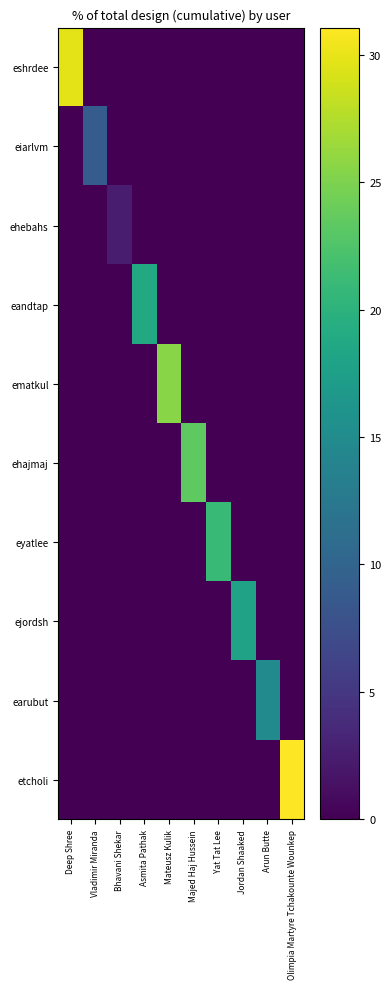

Reading left to right, transcribe all the data shown in this chart.

eshrdee: Deep Shree=29.8	Vladimir Miranda=0.0	Bhavani Shekar=0.0	Asmita Pathak=0.0	Mateusz Kulik=0.0	Majed Haj Hussein=0.0	Yat Tat Lee=0.0	Jordan Shaaked=0.0	Arun Butte=0.0	Olimpia Martyre Tchakounte Wounkep=0.0
eiarlvm: Deep Shree=0.0	Vladimir Miranda=9.0	Bhavani Shekar=0.0	Asmita Pathak=0.0	Mateusz Kulik=0.0	Majed Haj Hussein=0.0	Yat Tat Lee=0.0	Jordan Shaaked=0.0	Arun Butte=0.0	Olimpia Martyre Tchakounte Wounkep=0.0
ehebahs: Deep Shree=0.0	Vladimir Miranda=0.0	Bhavani Shekar=2.5	Asmita Pathak=0.0	Mateusz Kulik=0.0	Majed Haj Hussein=0.0	Yat Tat Lee=0.0	Jordan Shaaked=0.0	Arun Butte=0.0	Olimpia Martyre Tchakounte Wounkep=0.0
eandtap: Deep Shree=0.0	Vladimir Miranda=0.0	Bhavani Shekar=0.0	Asmita Pathak=18.9	Mateusz Kulik=0.0	Majed Haj Hussein=0.0	Yat Tat Lee=0.0	Jordan Shaaked=0.0	Arun Butte=0.0	Olimpia Martyre Tchakounte Wounkep=0.0
ematkul: Deep Shree=0.0	Vladimir Miranda=0.0	Bhavani Shekar=0.0	Asmita Pathak=0.0	Mateusz Kulik=25.6	Majed Haj Hussein=0.0	Yat Tat Lee=0.0	Jordan Shaaked=0.0	Arun Butte=0.0	Olimpia Martyre Tchakounte Wounkep=0.0
ehajmaj: Deep Shree=0.0	Vladimir Miranda=0.0	Bhavani Shekar=0.0	Asmita Pathak=0.0	Mateusz Kulik=0.0	Majed Haj Hussein=23.3	Yat Tat Lee=0.0	Jordan Shaaked=0.0	Arun Butte=0.0	Olimpia Martyre Tchakounte Wounkep=0.0
eyatlee: Deep Shree=0.0	Vladimir Miranda=0.0	Bhavani Shekar=0.0	Asmita Pathak=0.0	Mateusz Kulik=0.0	Majed Haj Hussein=0.0	Yat Tat Lee=20.9	Jordan Shaaked=0.0	Arun Butte=0.0	Olimpia Martyre Tchakounte Wounkep=0.0
ejordsh: Deep Shree=0.0	Vladimir Miranda=0.0	Bhavani Shekar=0.0	Asmita Pathak=0.0	Mateusz Kulik=0.0	Majed Haj Hussein=0.0	Yat Tat Lee=0.0	Jordan Shaaked=17.9	Arun Butte=0.0	Olimpia Martyre Tchakounte Wounkep=0.0
earubut: Deep Shree=0.0	Vladimir Miranda=0.0	Bhavani Shekar=0.0	Asmita Pathak=0.0	Mateusz Kulik=0.0	Majed Haj Hussein=0.0	Yat Tat Lee=0.0	Jordan Shaaked=0.0	Arun Butte=14.9	Olimpia Martyre Tchakounte Wounkep=0.0
etcholi: Deep Shree=0.0	Vladimir Miranda=0.0	Bhavani Shekar=0.0	Asmita Pathak=0.0	Mateusz Kulik=0.0	Majed Haj Hussein=0.0	Yat Tat Lee=0.0	Jordan Shaaked=0.0	Arun Butte=0.0	Olimpia Martyre Tchakounte Wounkep=31.1